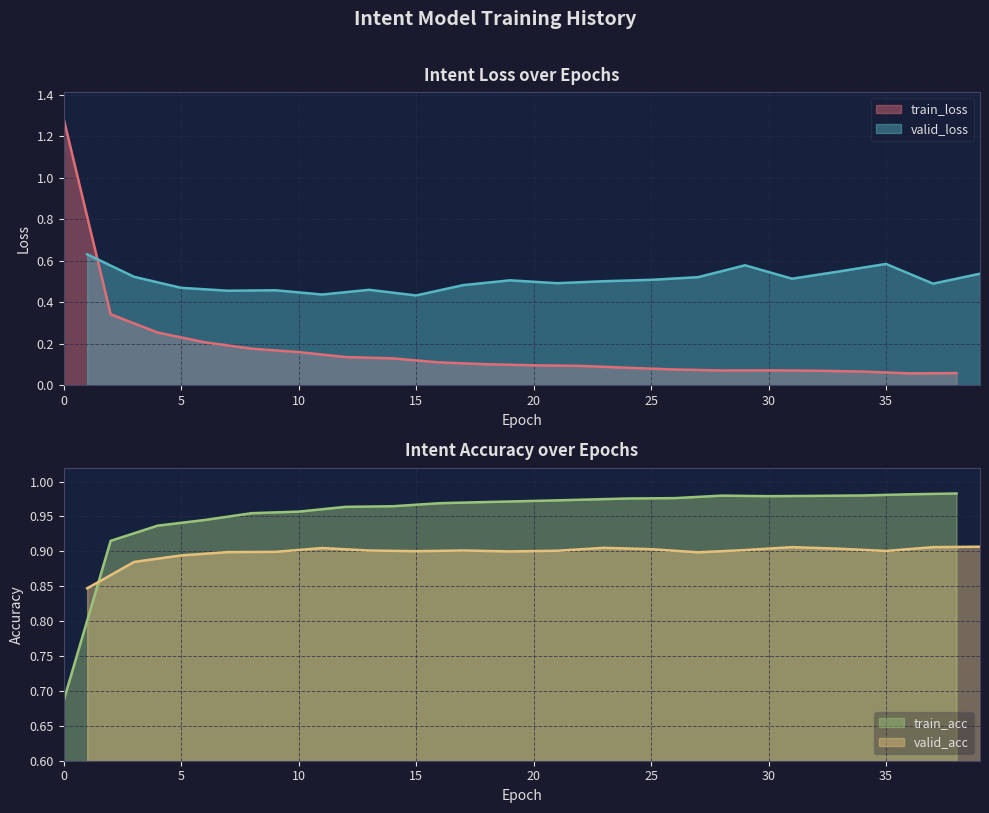

Which series has the widest spread of values?

train_loss